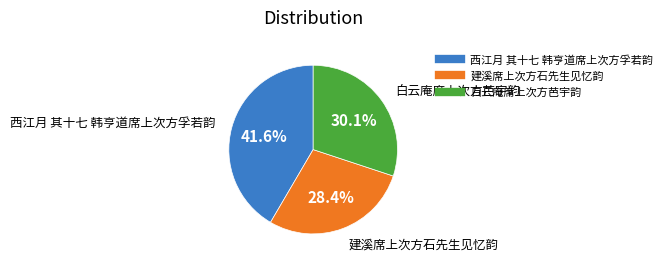

To the nearest percent, what percentage of the pie is 西江月 其十七 韩亨道席上次方孚若韵?

42%